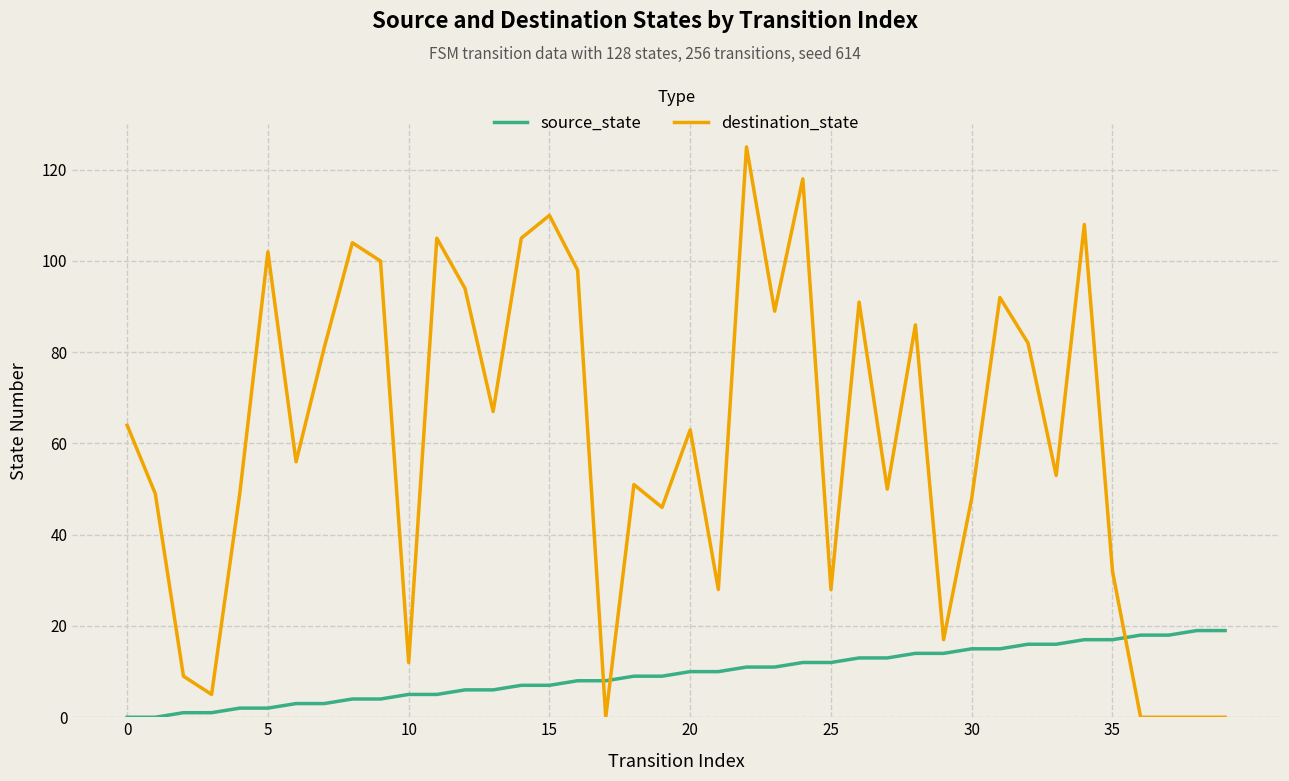

What is the difference between the maximum and minimum values in the source_state series?

19